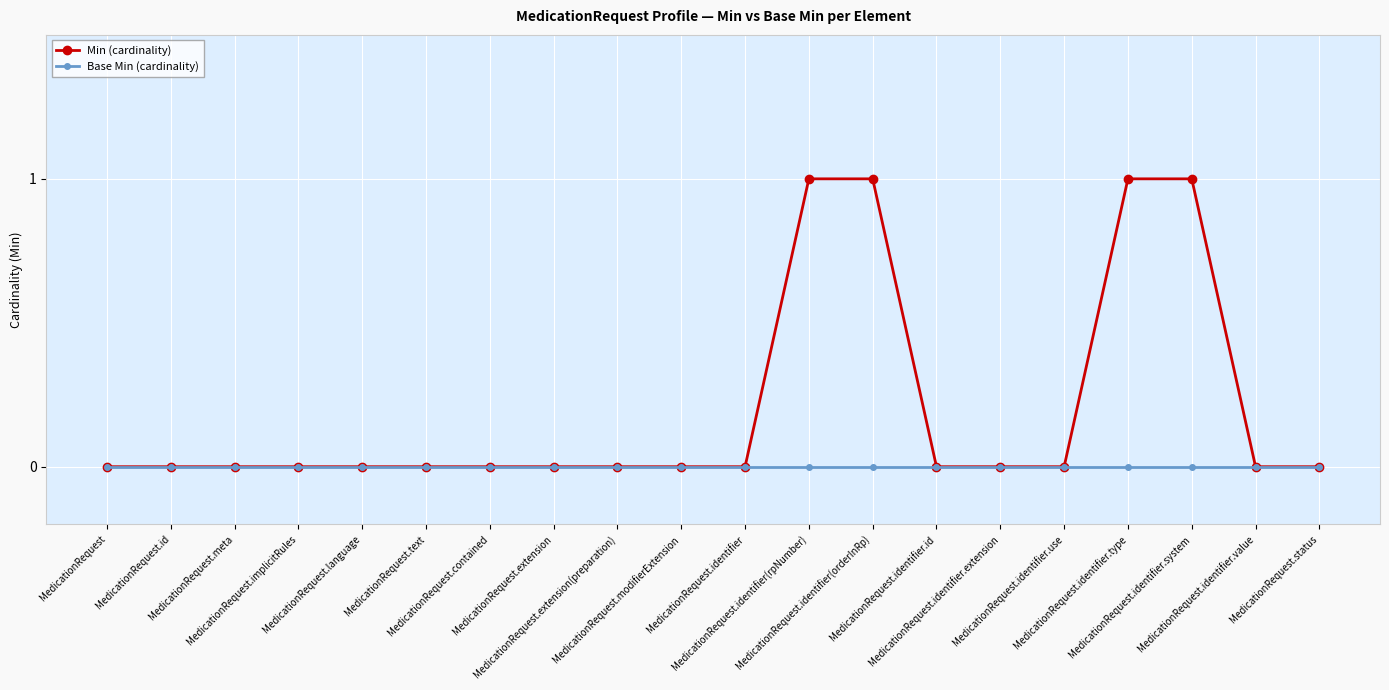

What is the difference between the maximum and minimum values in the Min (cardinality) series?

1